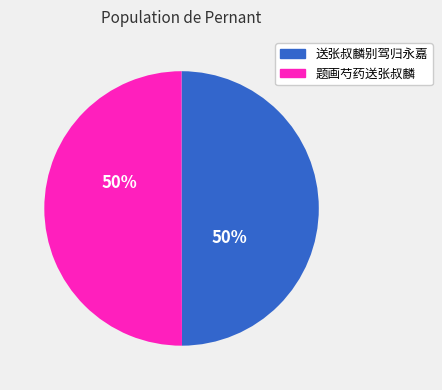

What is the ratio of the value at 题画芍药送张叔麟 to the value at 送张叔麟别驾归永嘉?

1.0